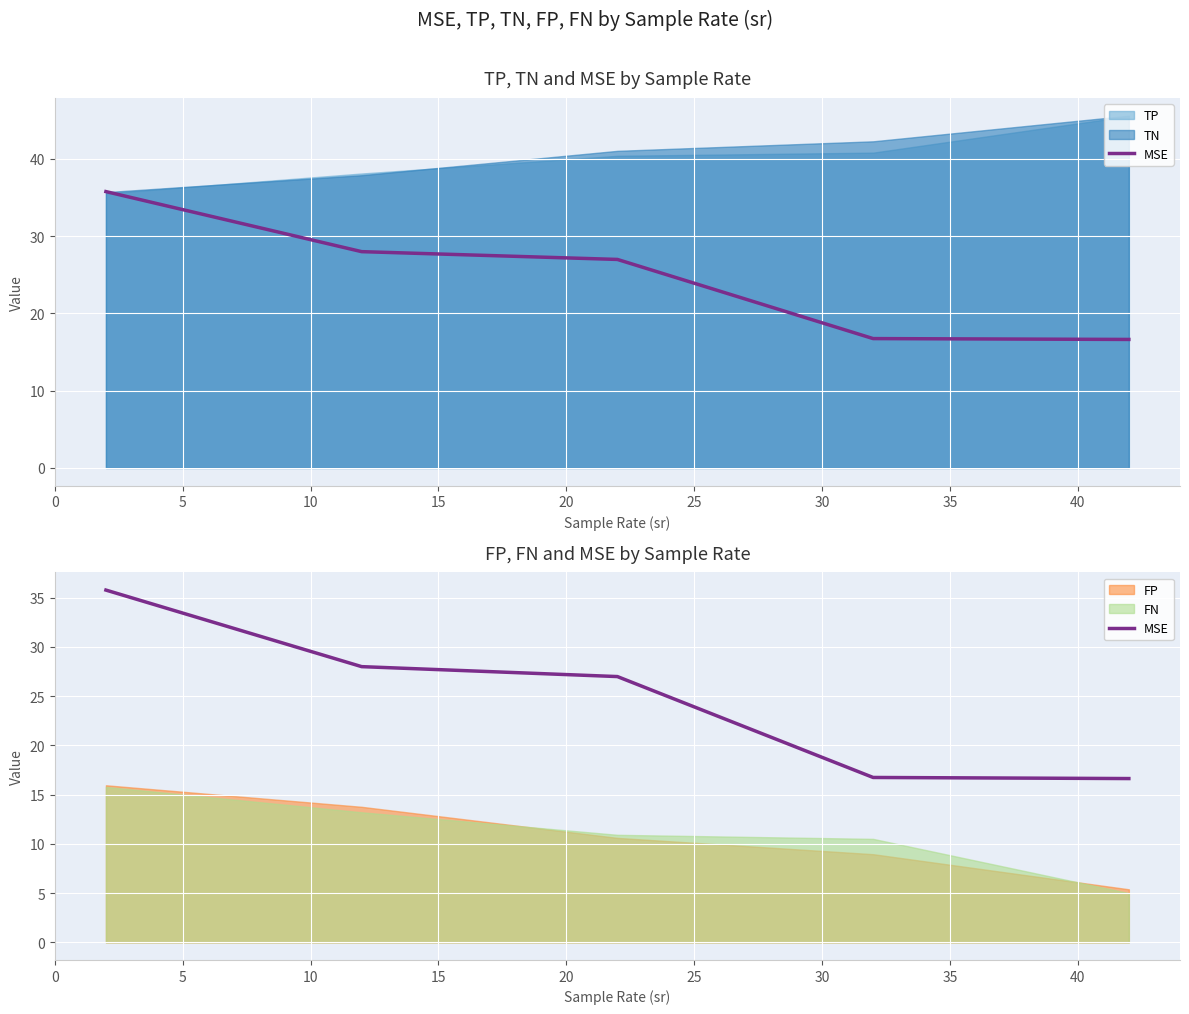

Reading left to right, list all the values displayed in this chart.

35.8	28.0	27.0	16.7	16.6